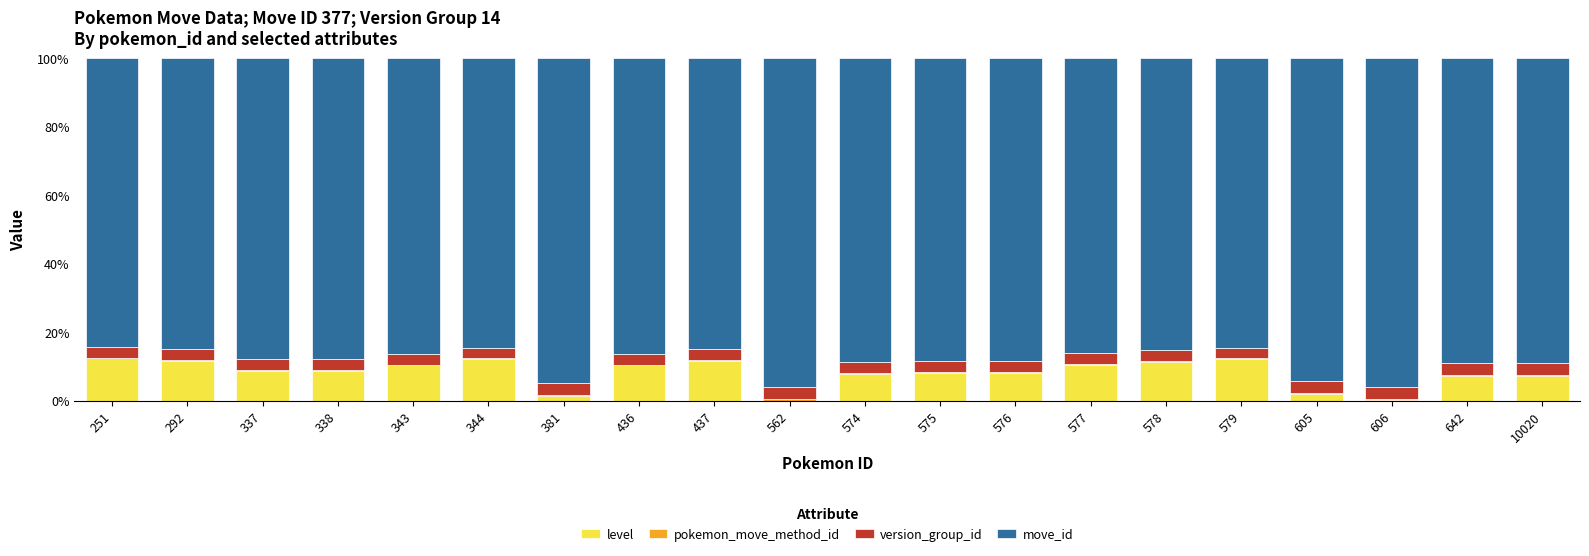

What is the sum of all level values?

161.5